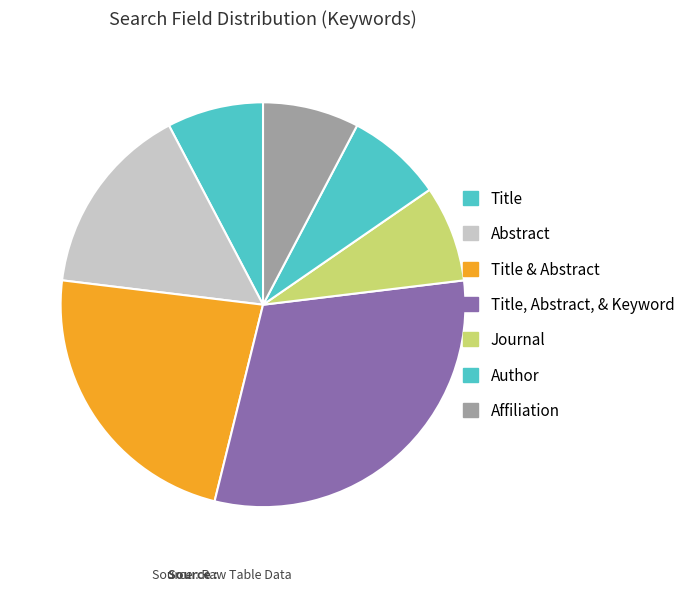

True or false: Affiliation accounts for 8% of the total.

True